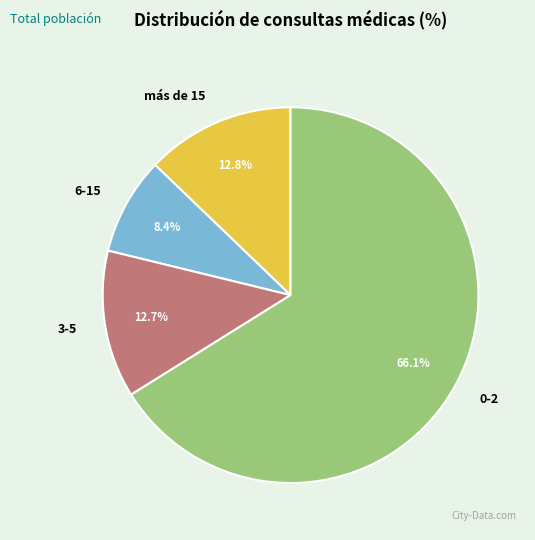

Which slice represents more than half of the pie?

0-2